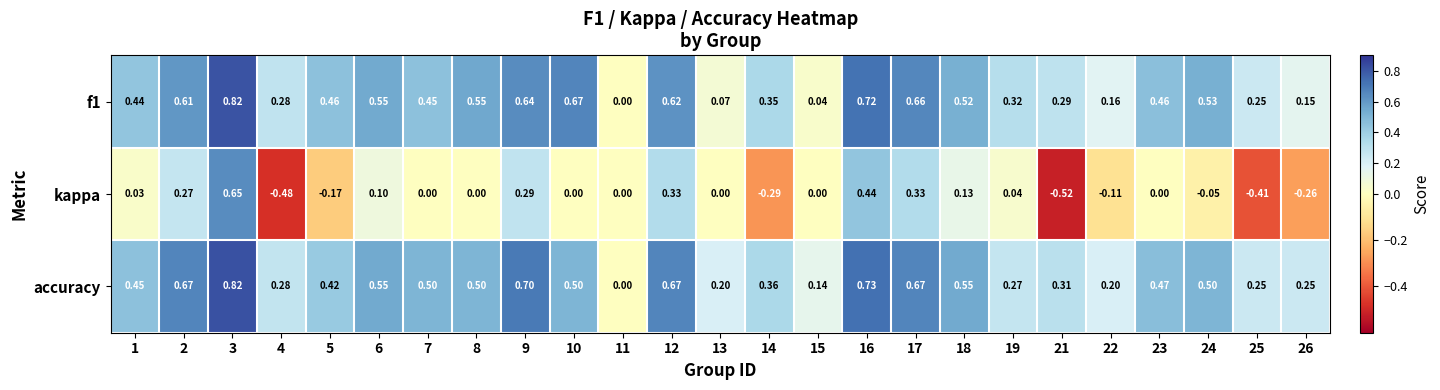

Which series changed the most between 5 and 19?

kappa